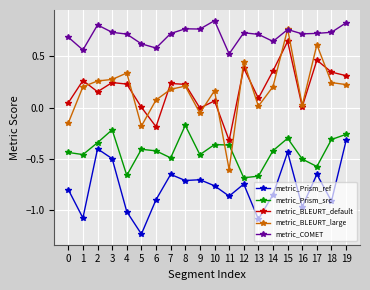

At which category does the chart reach its minimum across all series?

5